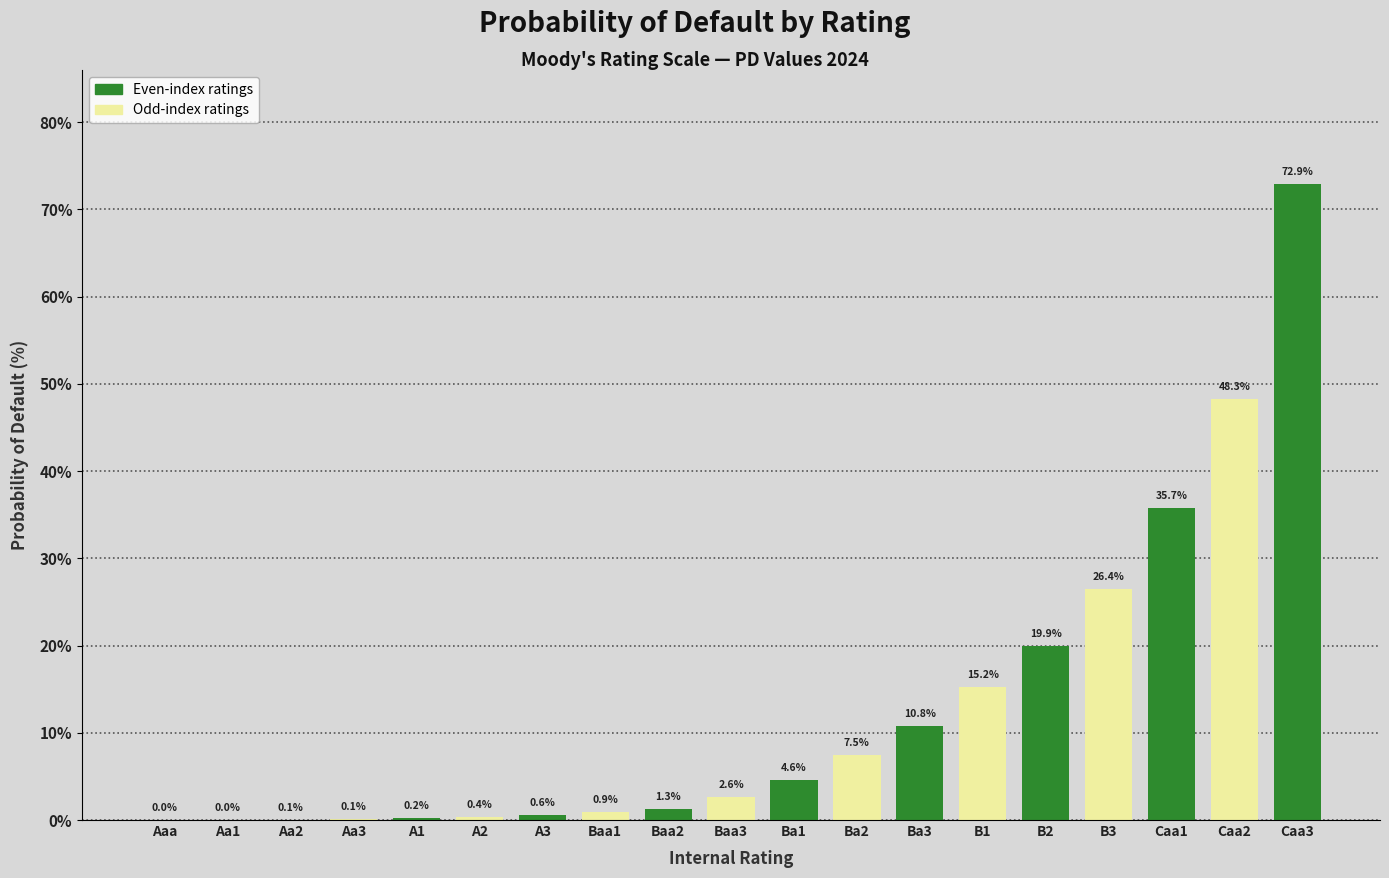

What is the sum of the values at Caa3 and Baa3?

75.5